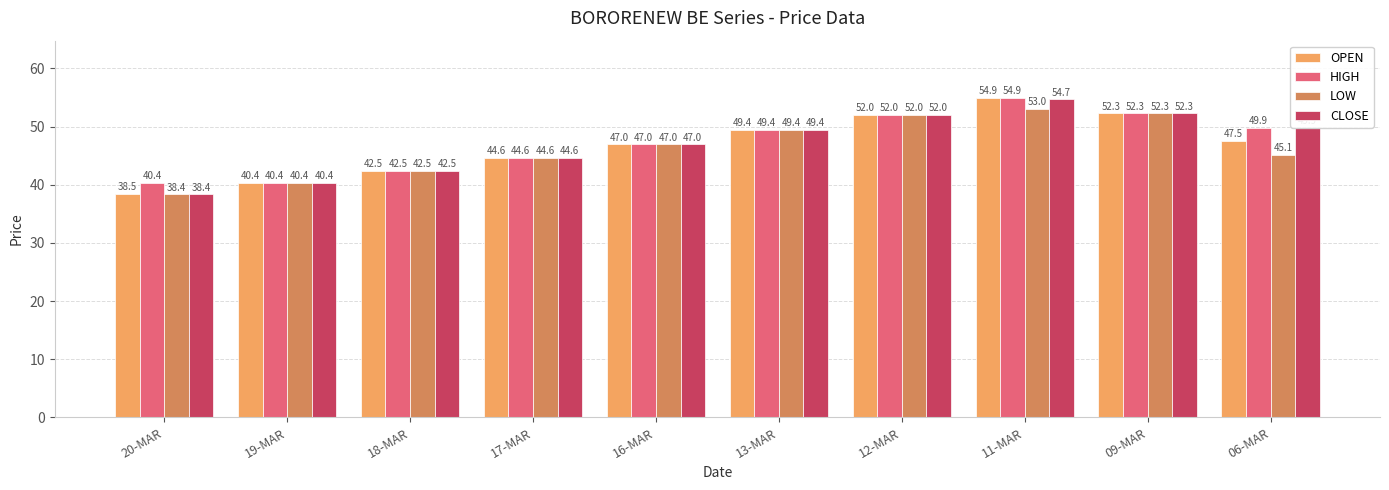

Which series has the widest spread of values?

OPEN